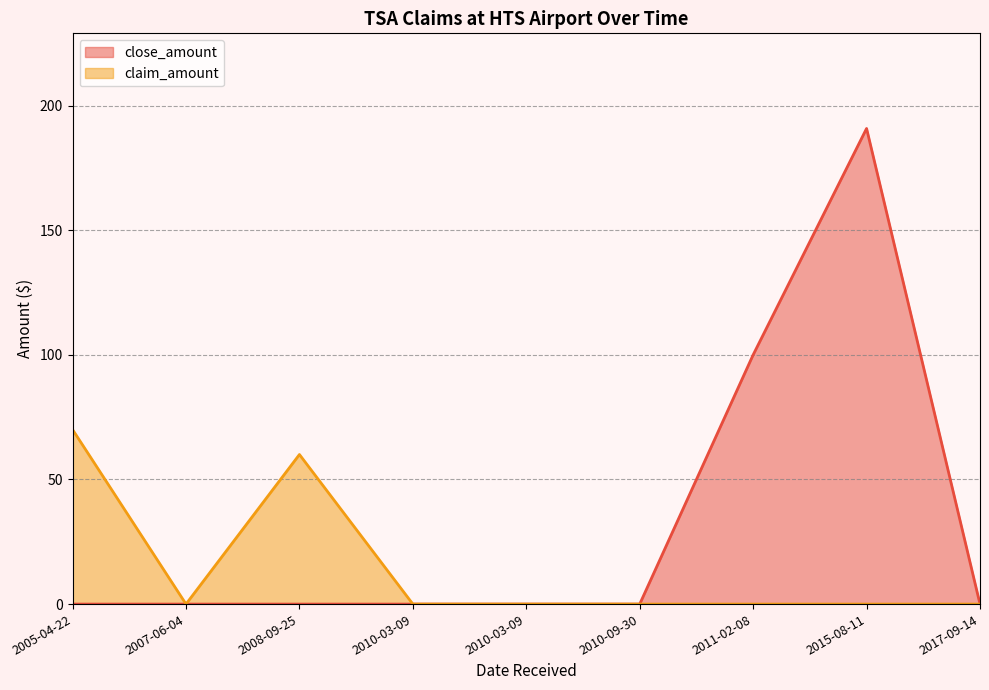

In close_amount, how many points are higher than both neighbors (excluding endpoints)?

1